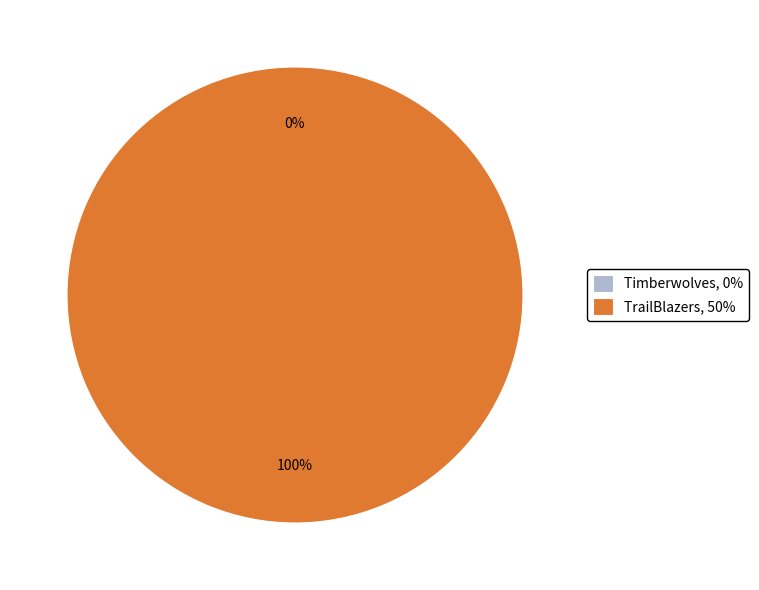

True or false: Timberwolves accounts for 0% of the total.

True